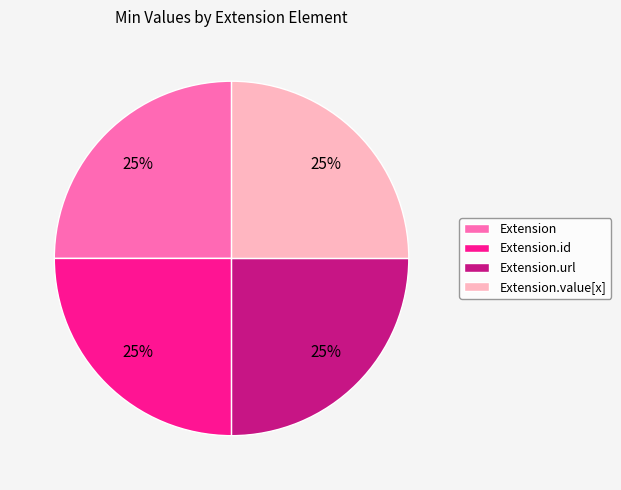

Is it true that Extension.value[x] is 13% of the pie?

False